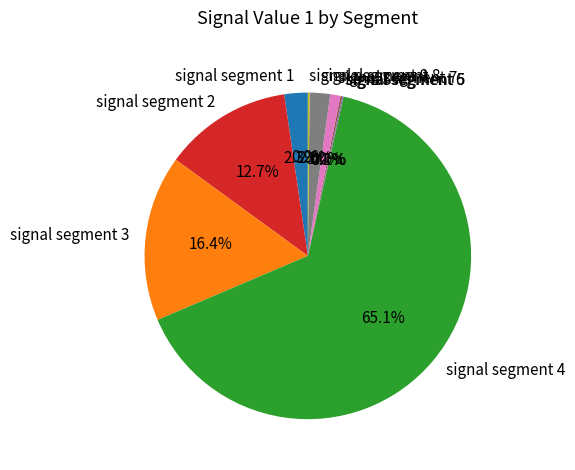

Does any single category account for the majority?

Yes